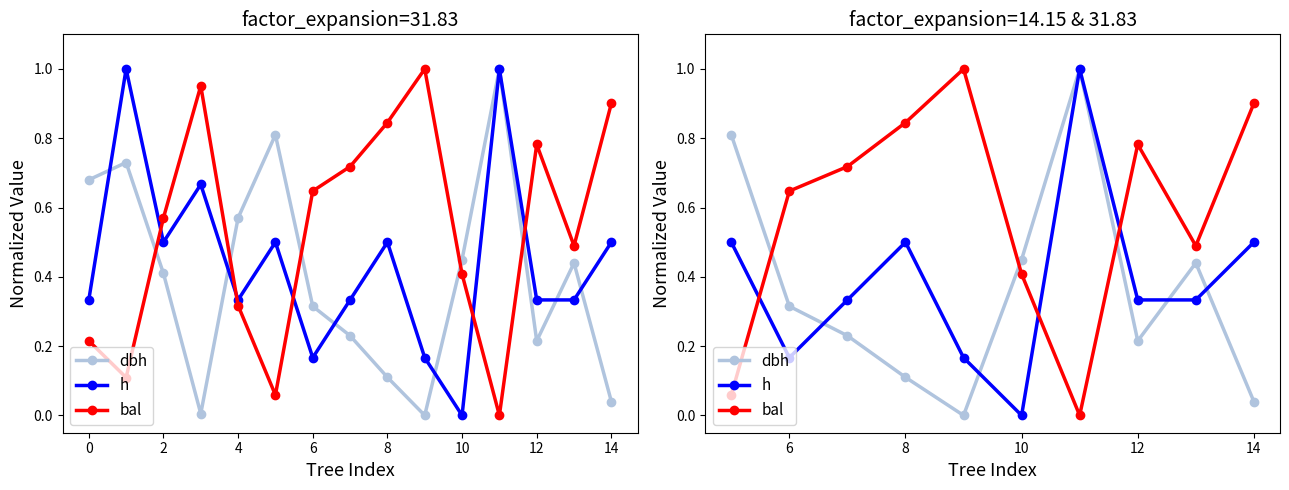

True or false: bal and dbh intersect in this chart.

True